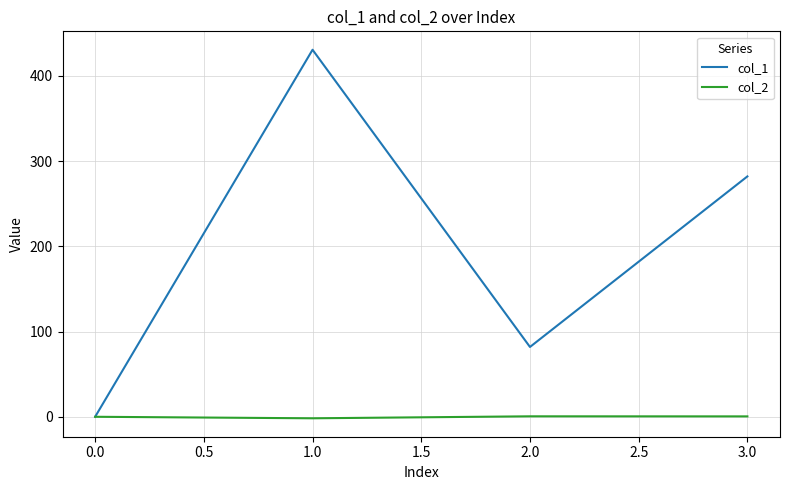

What is the greatest value displayed?

430.8